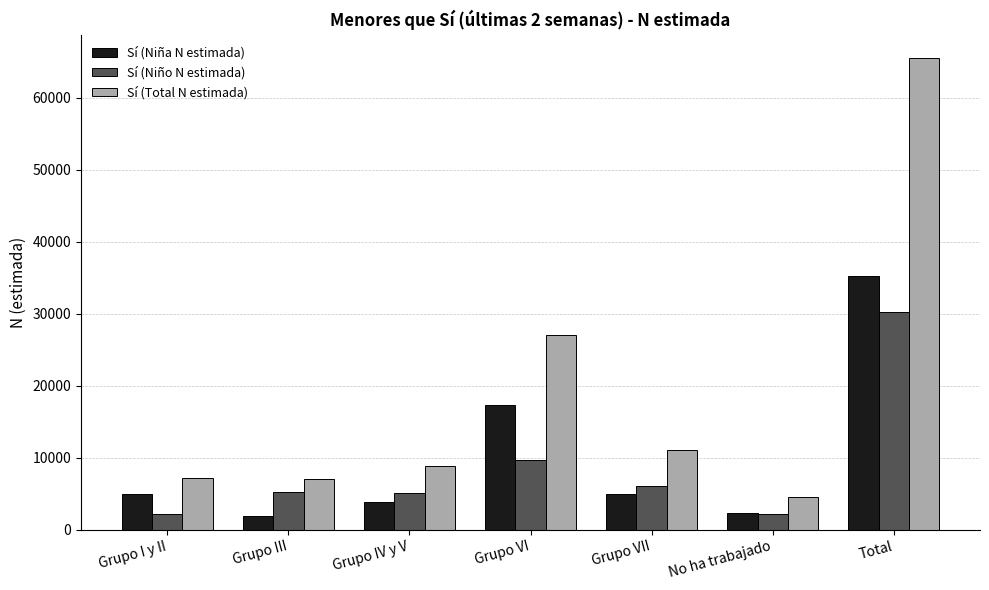

What is the maximum value for Sí (Total N estimada)?

65509